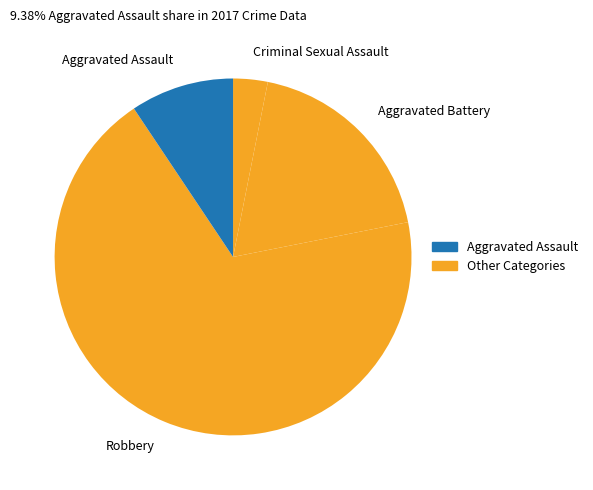

What is the majority slice?

Robbery